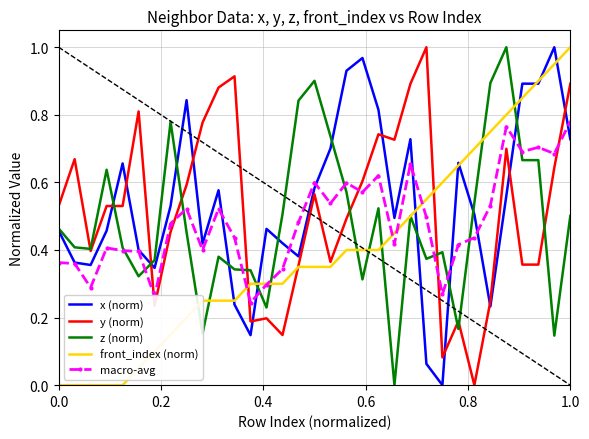

After their last crossing, which series has the higher values: y (norm) or x (norm)?

y (norm)